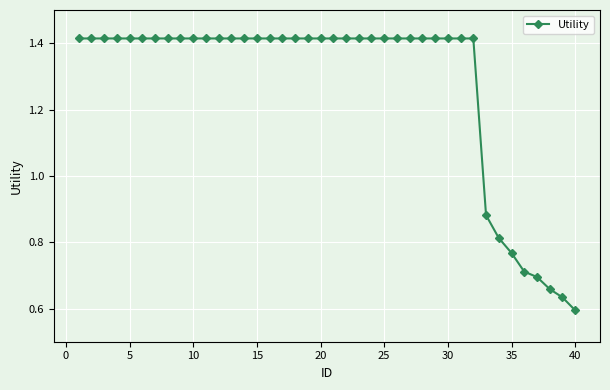

How many distinct data groups are displayed?

1